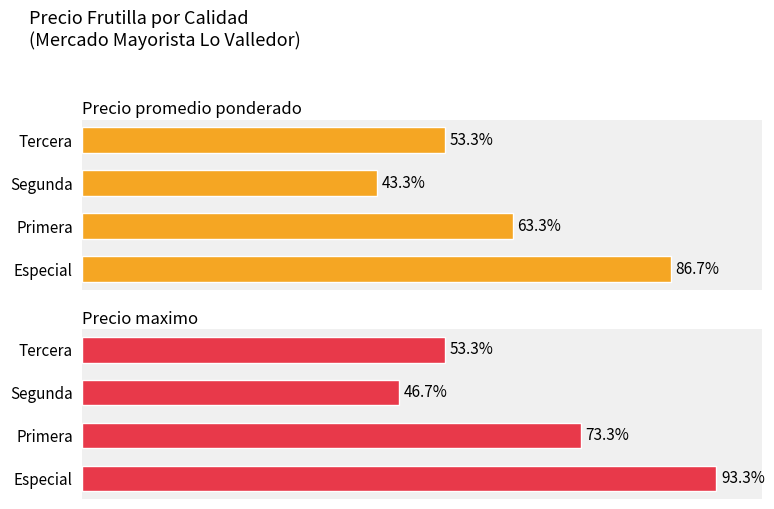

At Segunda, list the series in order from largest to smallest.

Precio maximo, Precio promedio ponderado